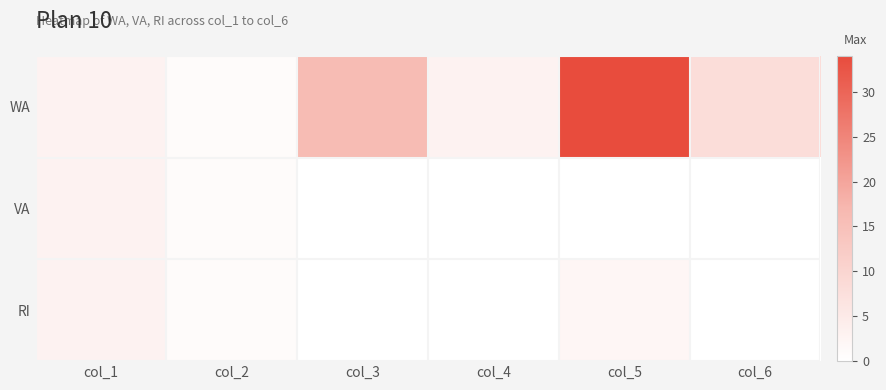

Which series has the widest spread of values?

WA